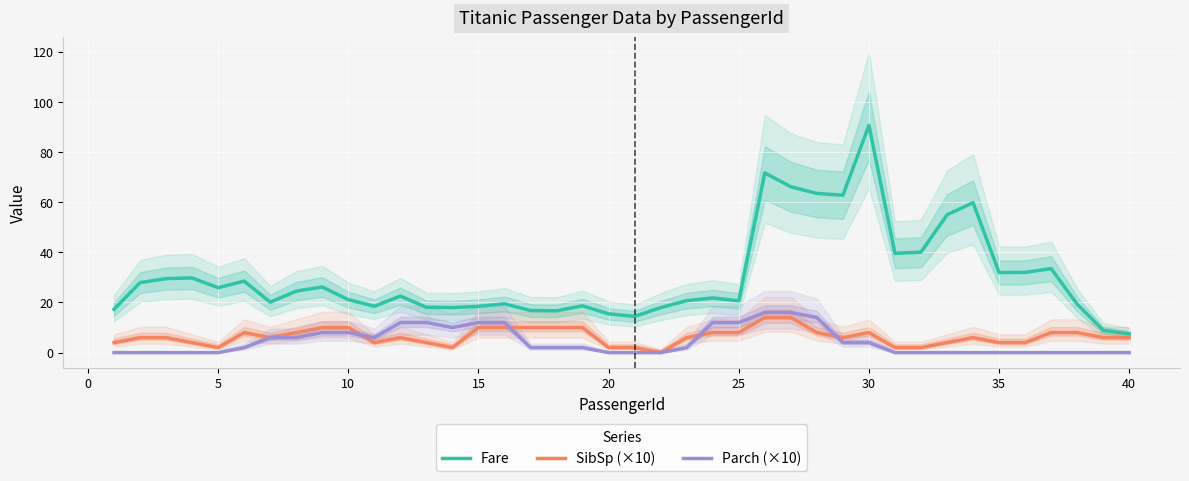

Reading left to right, list all the values displayed in this chart.

Fare: 17.3	27.9	29.5	29.8	25.9	28.5	20.1	24.5	26.2	21.1	18.5	22.5	18.1	17.9	18.5	19.5	16.8	16.7	18.7	15.4	14.5	18.0	20.7	21.8	20.6	71.6	66.1	63.5	62.7	90.6	39.6	40.1	54.9	59.8	31.9	32.0	33.5	19.3	8.9	7.5
SibSp (×10): 4.0	6.0	6.0	4.0	2.0	8.0	6.0	8.0	10.0	10.0	4.0	6.0	4.0	2.0	10.0	10.0	10.0	10.0	10.0	2.0	2.0	0.0	6.0	8.0	8.0	14.0	14.0	8.0	6.0	8.0	2.0	2.0	4.0	6.0	4.0	4.0	8.0	8.0	6.0	6.0
Parch (×10): 0.0	0.0	0.0	0.0	0.0	2.0	6.0	6.0	8.0	8.0	6.0	12.0	12.0	10.0	12.0	12.0	2.0	2.0	2.0	0.0	0.0	0.0	2.0	12.0	12.0	16.0	16.0	14.0	4.0	4.0	0.0	0.0	0.0	0.0	0.0	0.0	0.0	0.0	0.0	0.0